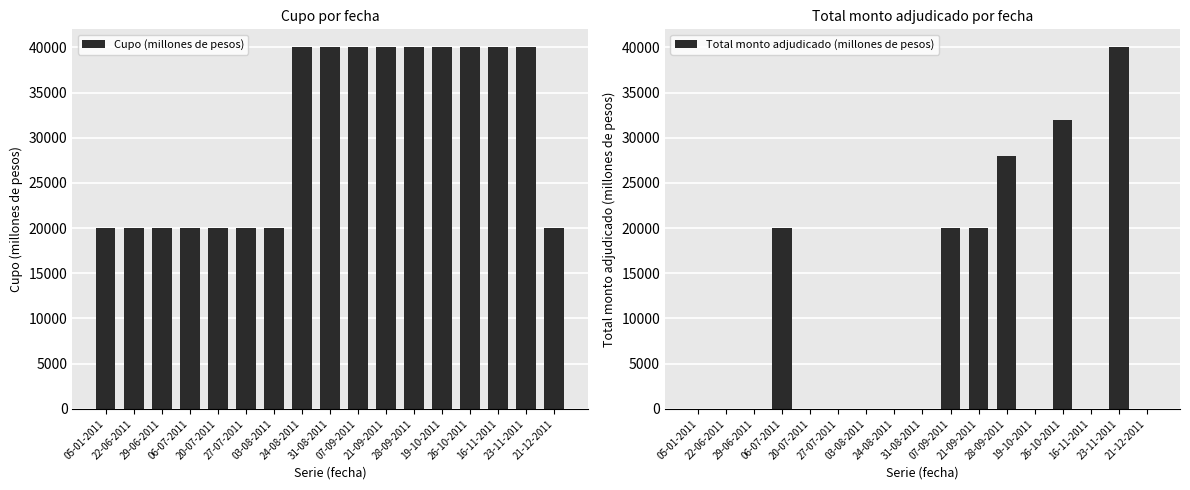

List the series in order of their peak value, lowest first.

Cupo (millones de pesos), Total monto adjudicado (millones de pesos)